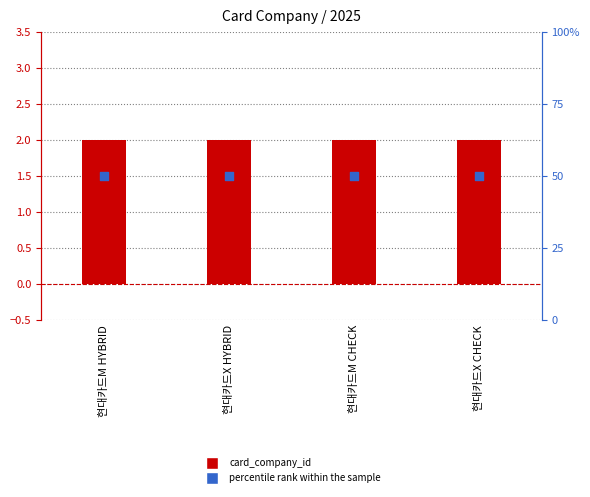

Which series reaches the minimum Y coordinate?

card_company_id